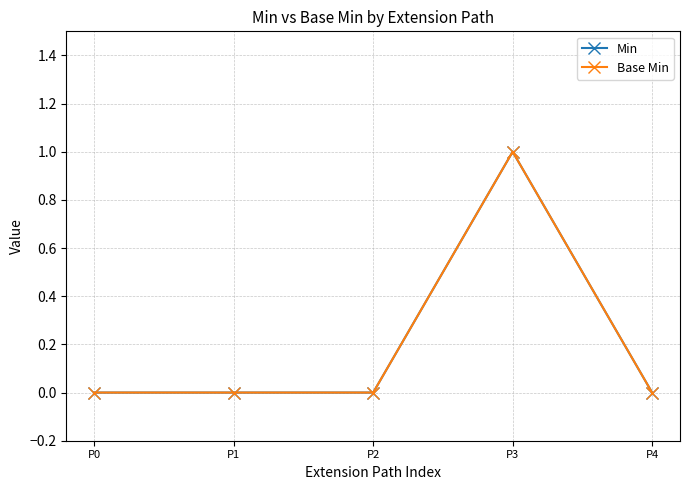

Is this an area chart (filled region under the line)?

No